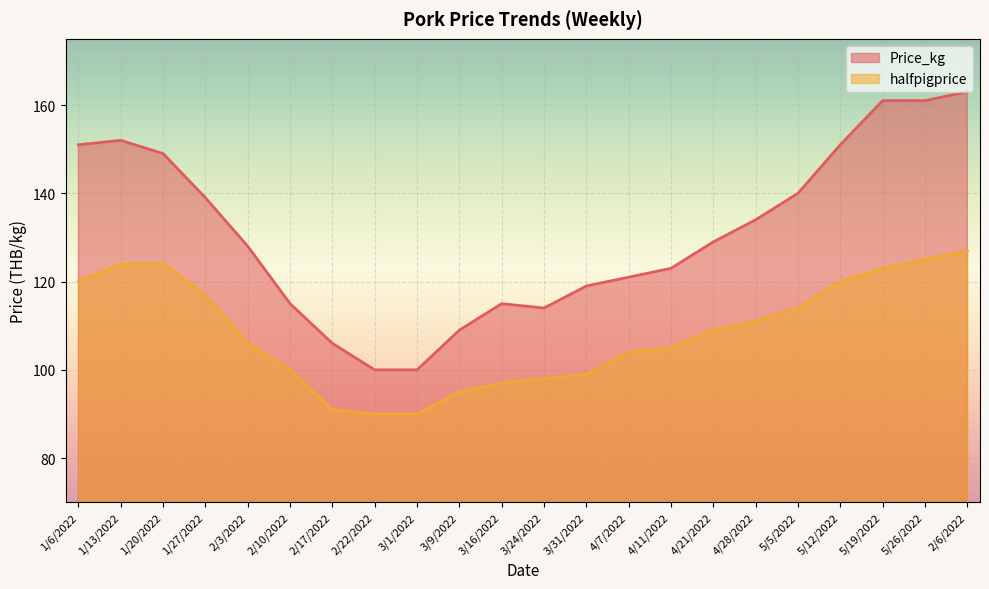

Does the chart display data point markers on the line(s)?

No